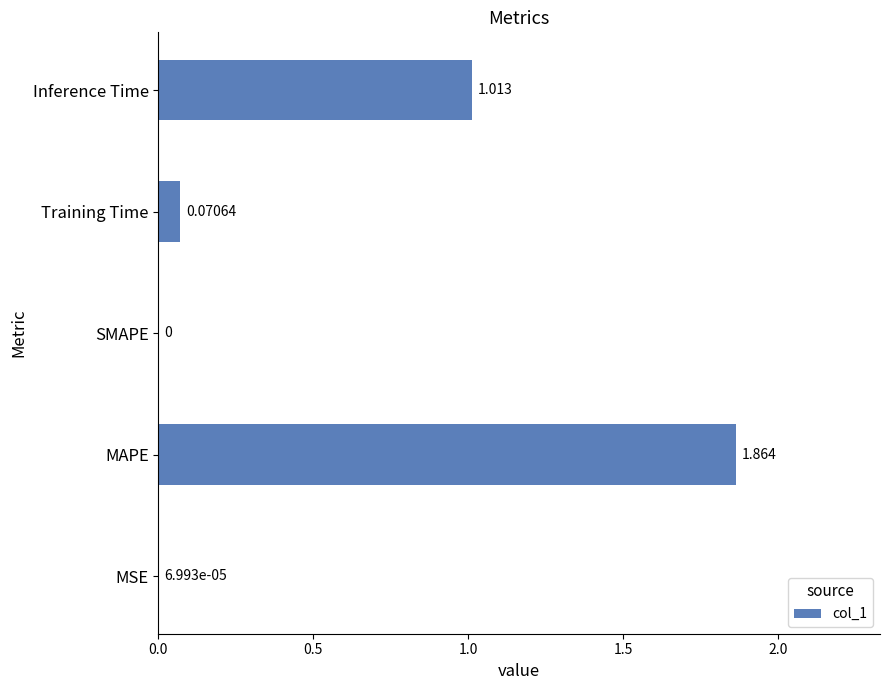

Between Inference Time and Training Time, which is larger?

Inference Time